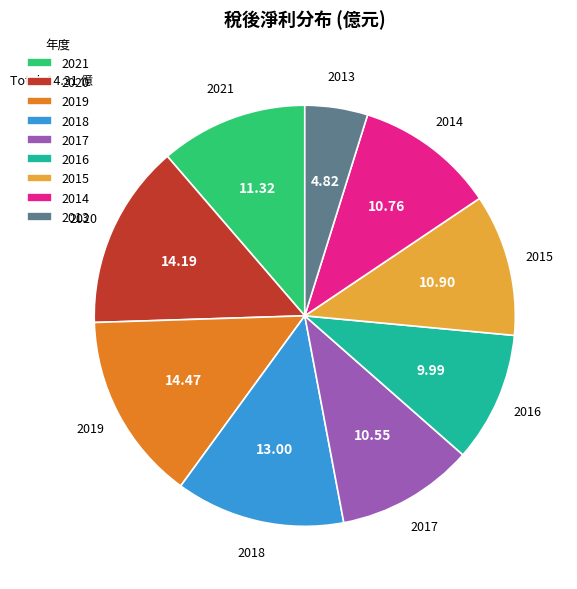

Count the number of slices in the pie.

9